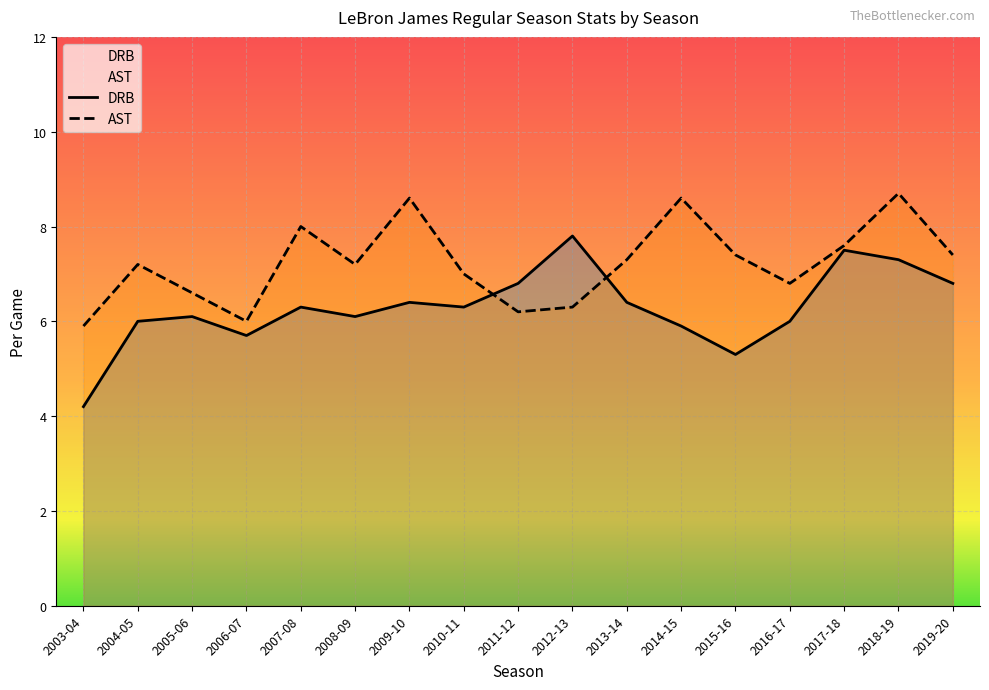

In AST, how many points are lower than both neighbors (excluding endpoints)?

4